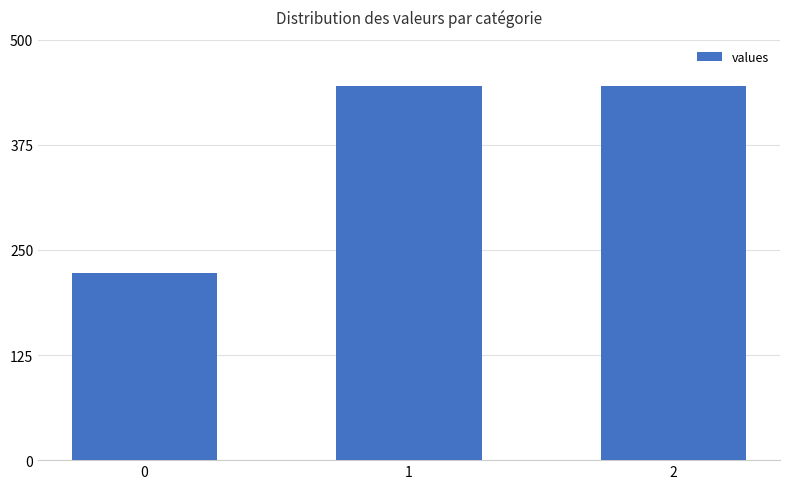

Reading left to right, extract all data points from this chart.

0=222.2	1=444.4	2=444.4